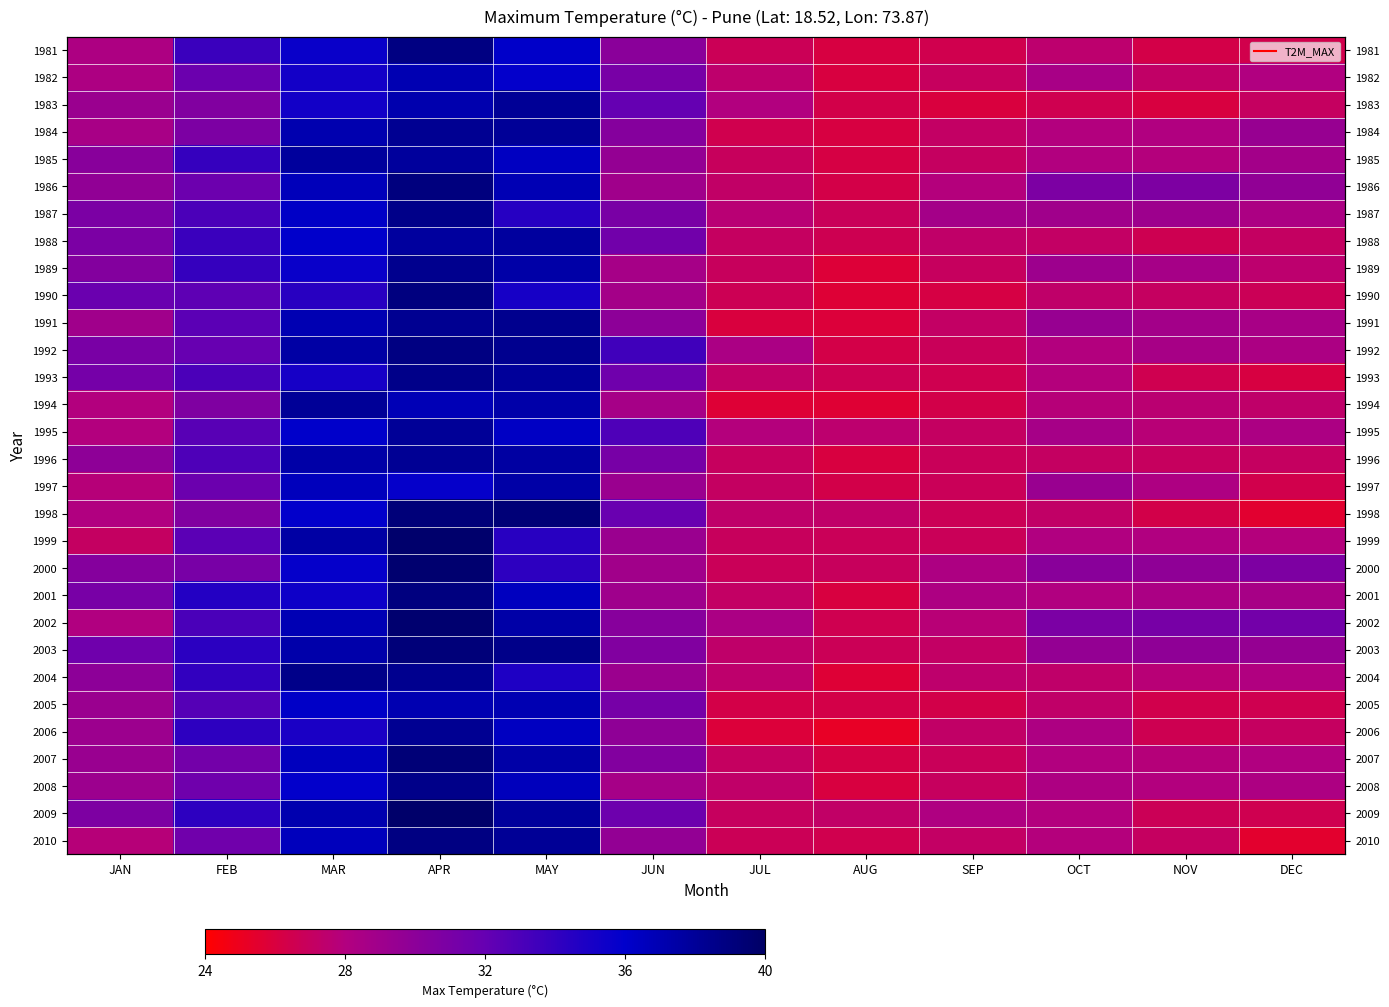

At which category does the chart reach its minimum across all series?

AUG